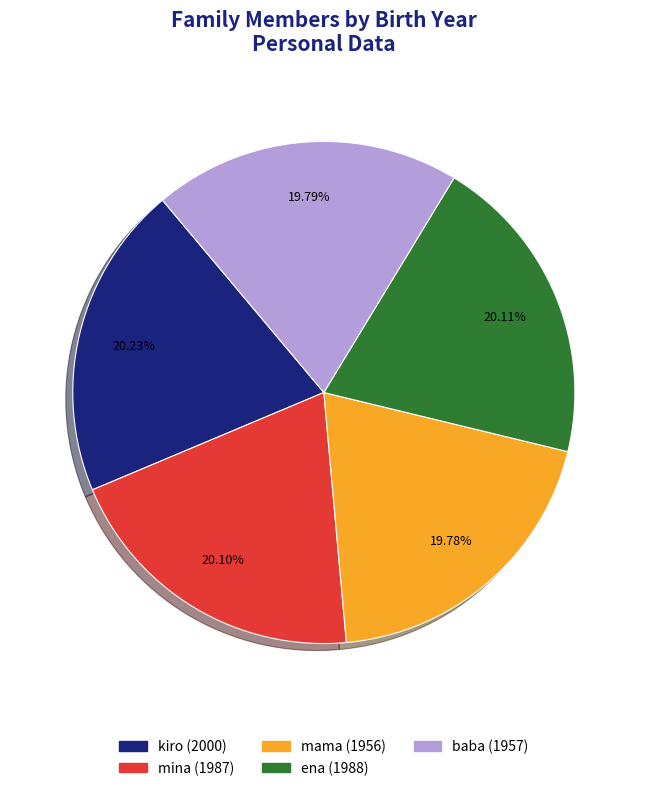

Is there a majority slice in this chart?

No